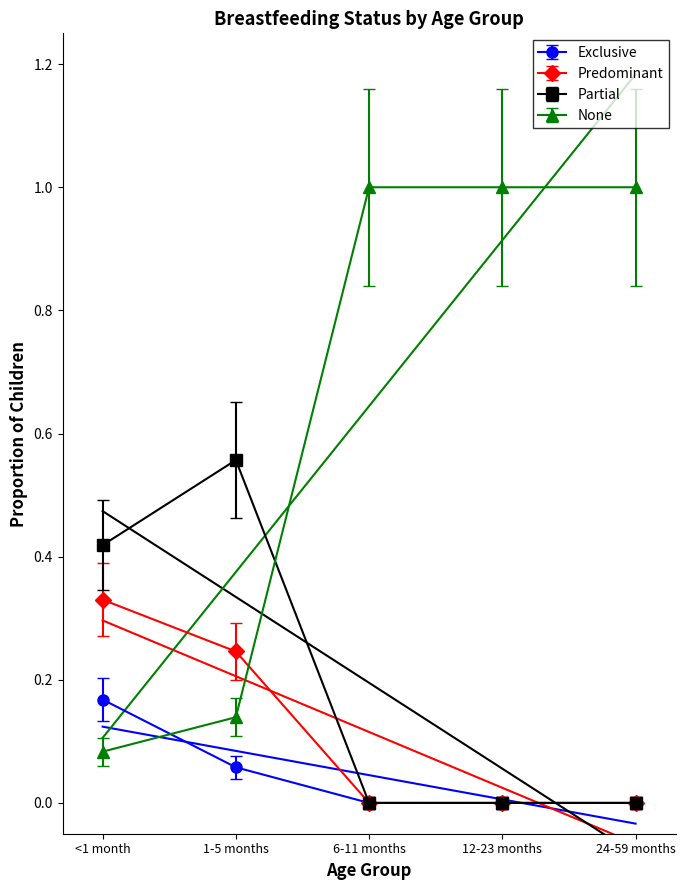

At how many categories does at least one series exceed 0?

5